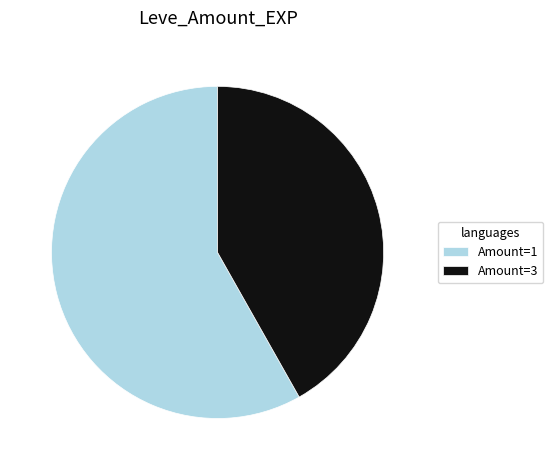

Which slice is the smallest?

Amount=3